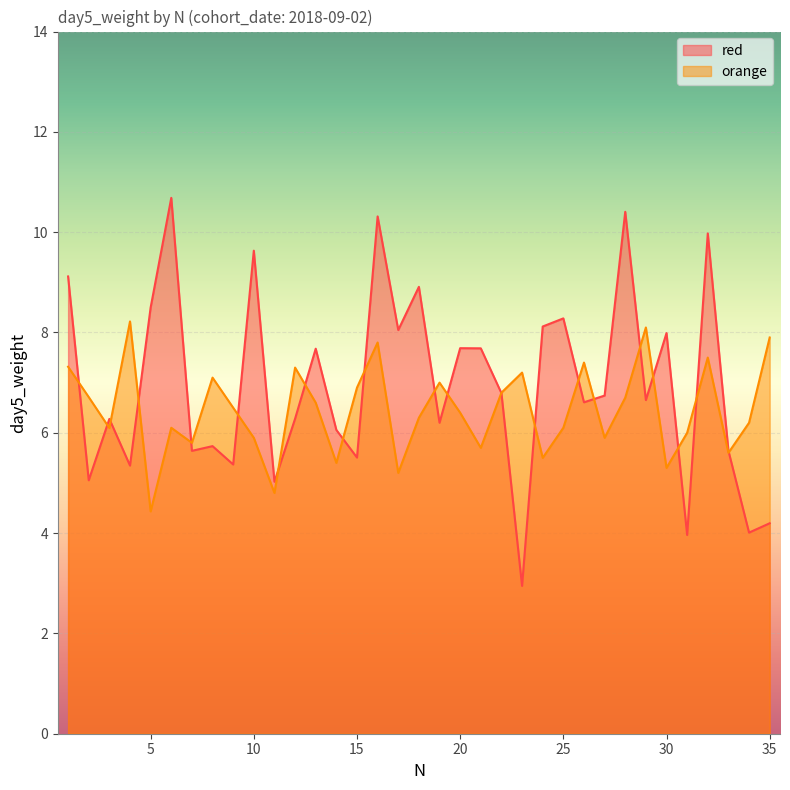

Reading right to left, list all the values displayed in this chart.

red: 35=4.2	34=4.0	33=5.6	32=10.0	31=4.0	30=8.0	29=6.7	28=10.4	27=6.7	26=6.6	25=8.3	24=8.1	23=2.9	22=6.8	21=7.7	20=7.7	19=6.2	18=8.9	17=8.0	16=10.3	15=5.5	14=6.1	13=7.7	12=6.3	11=5.0	10=9.6	9=5.4	8=5.7	7=5.6	6=10.7	5=8.5	4=5.3	3=6.3	2=5.1	1=9.1
orange: 35=7.9	34=6.2	33=5.6	32=7.5	31=6.0	30=5.3	29=8.1	28=6.7	27=5.9	26=7.4	25=6.1	24=5.5	23=7.2	22=6.8	21=5.7	20=6.4	19=7.0	18=6.3	17=5.2	16=7.8	15=6.9	14=5.4	13=6.6	12=7.3	11=4.8	10=5.9	9=6.5	8=7.1	7=5.8	6=6.1	5=4.4	4=8.2	3=6.1	2=6.7	1=7.3